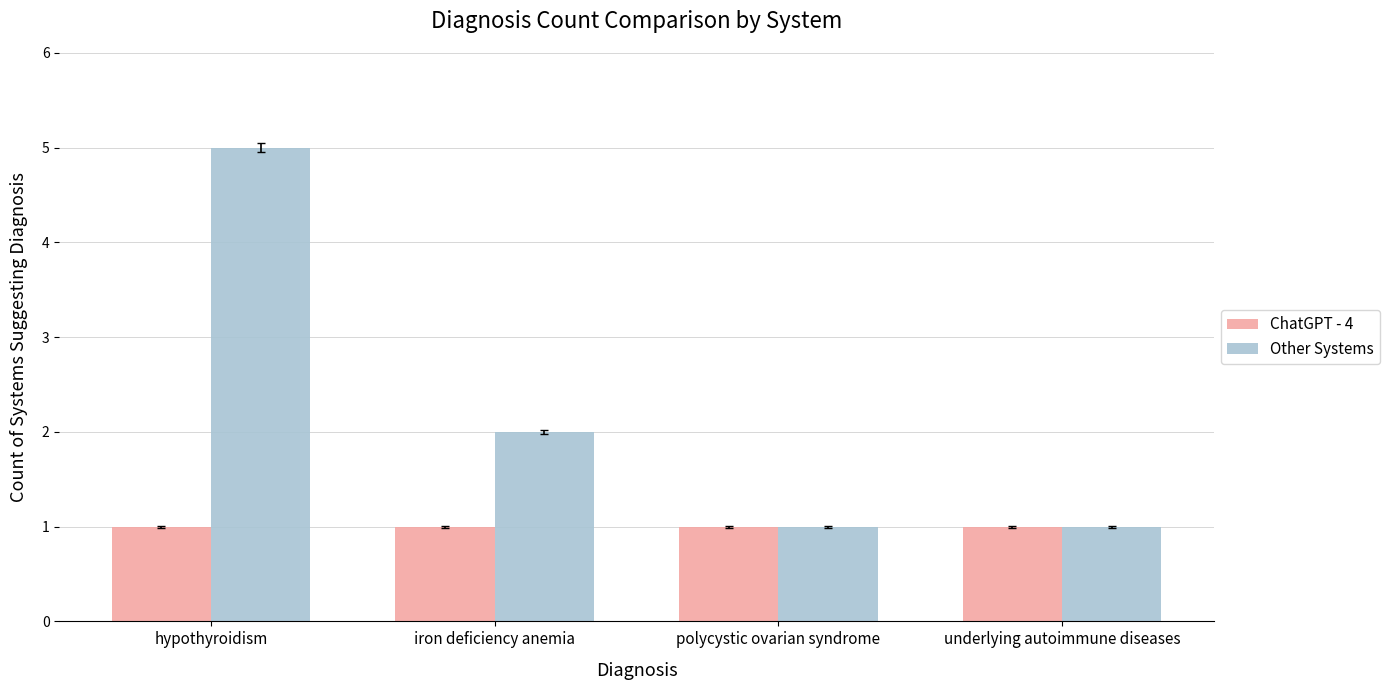

Which label corresponds to the largest value in the chart?

hypothyroidism